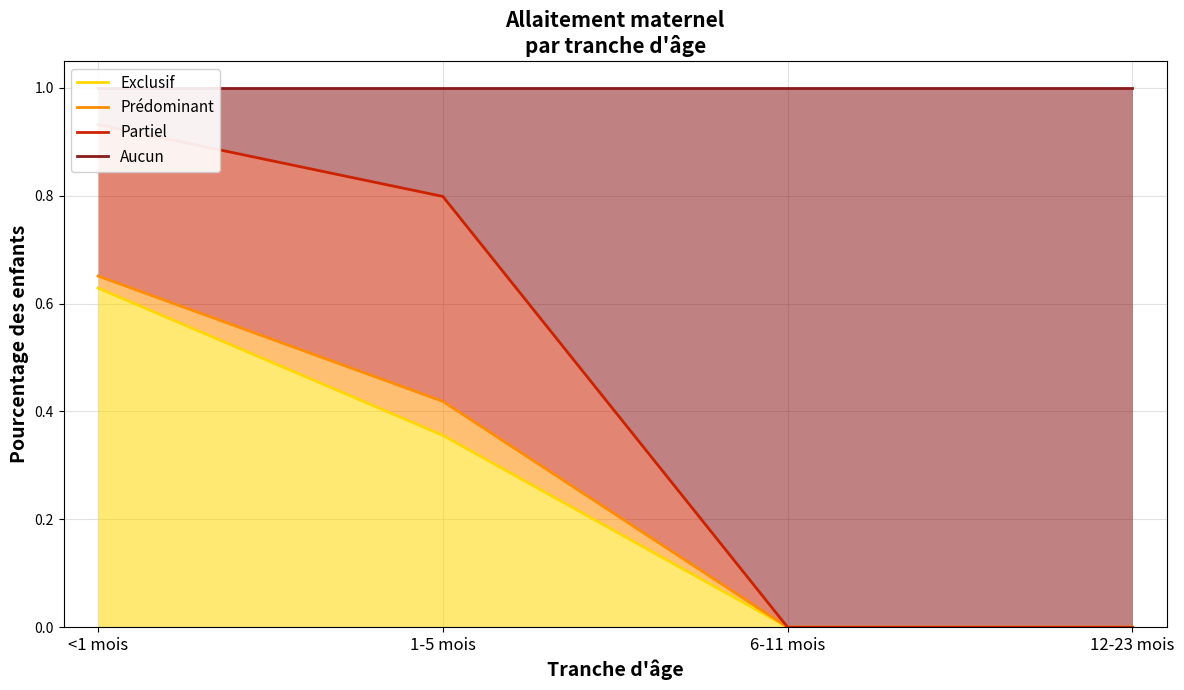

Rank the series by their maximum value, from lowest to highest.

Exclusif, Prédominant, Partiel, Aucun